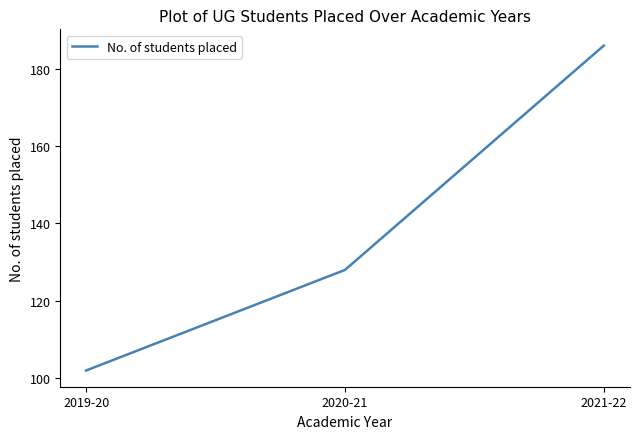

List the labels in order of value, largest first.

2021-22, 2020-21, 2019-20